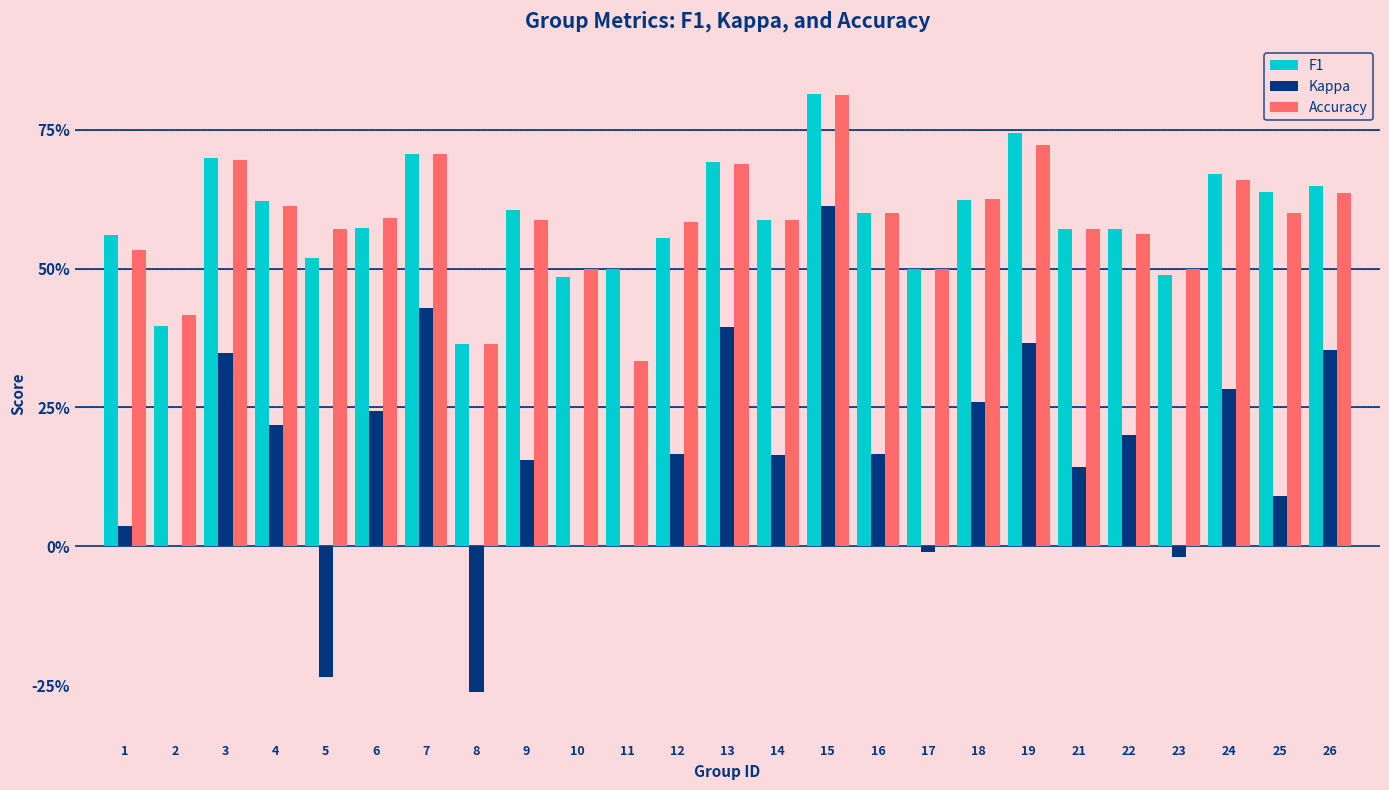

Which series has the largest total across all categories?

F1